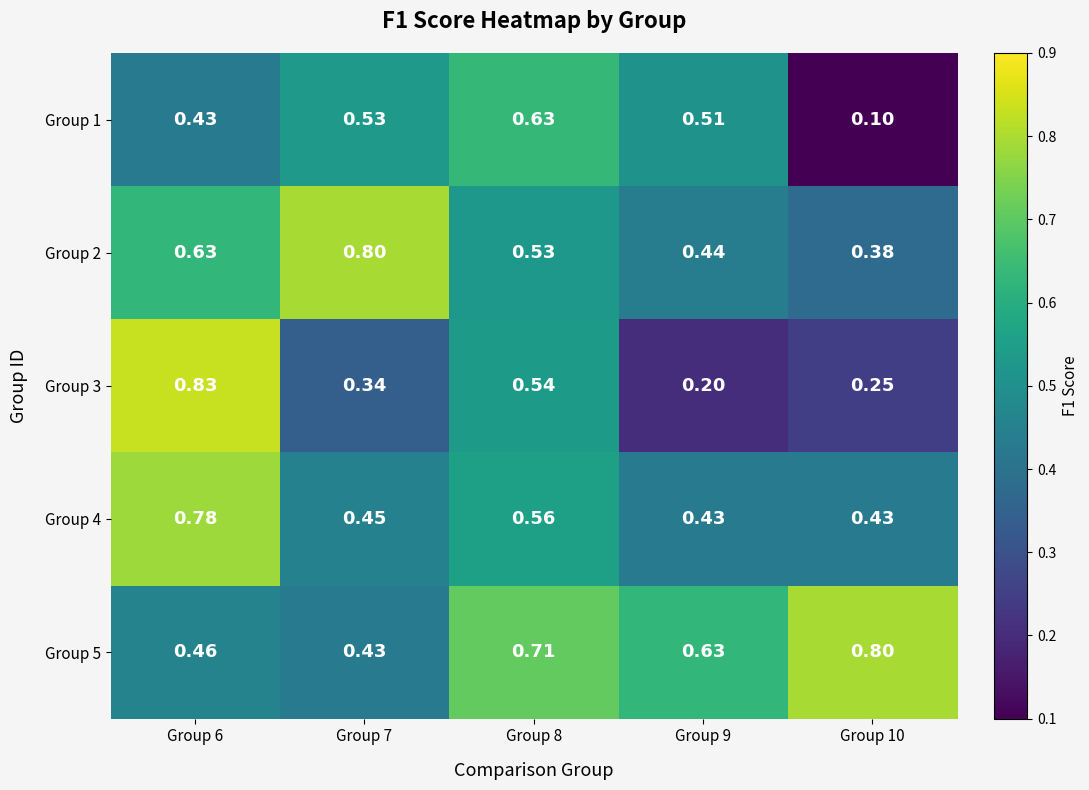

How many distinct data groups are displayed?

5